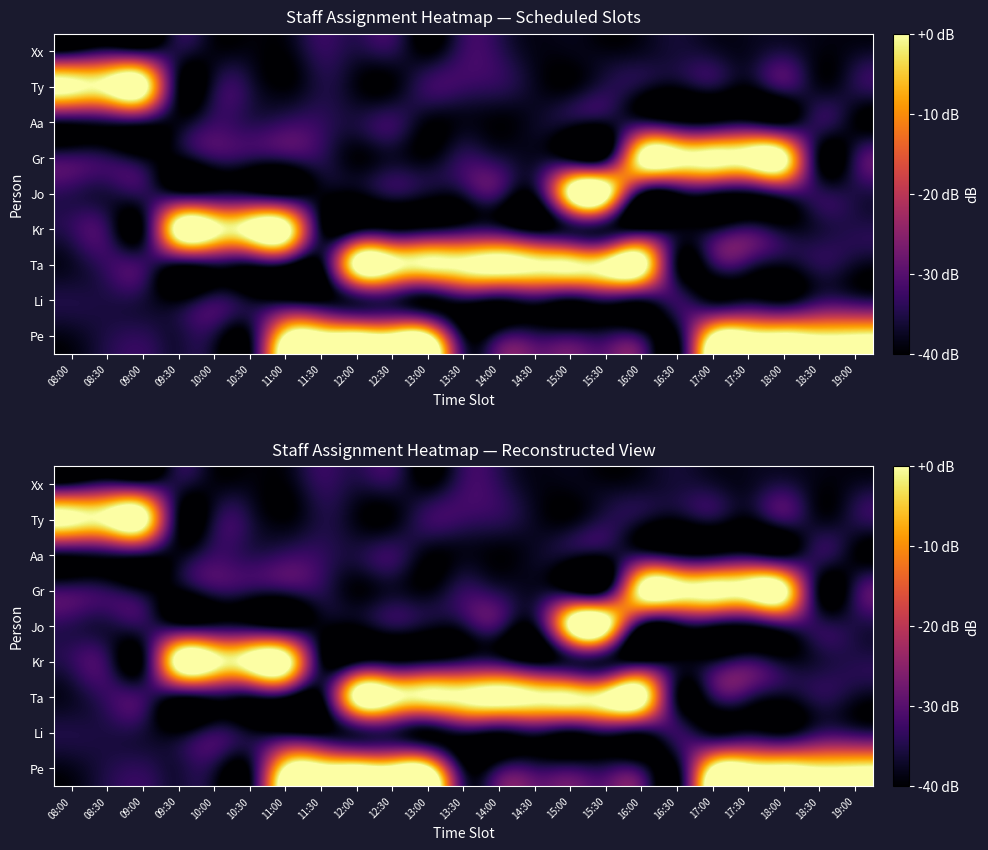

At 16:00, list the series in order from largest to smallest.

Ta, Gr, Aa, Pe, Ty, Li, Xx, Jo, Kr